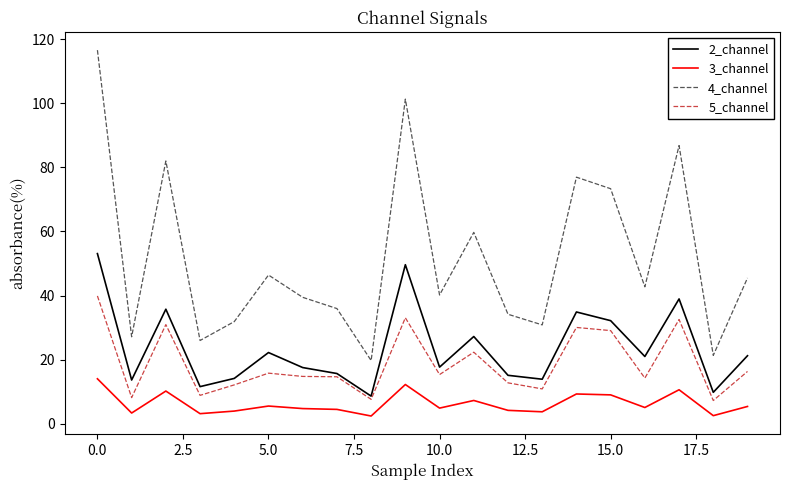

What is the average value of the 2_channel series?

23.7